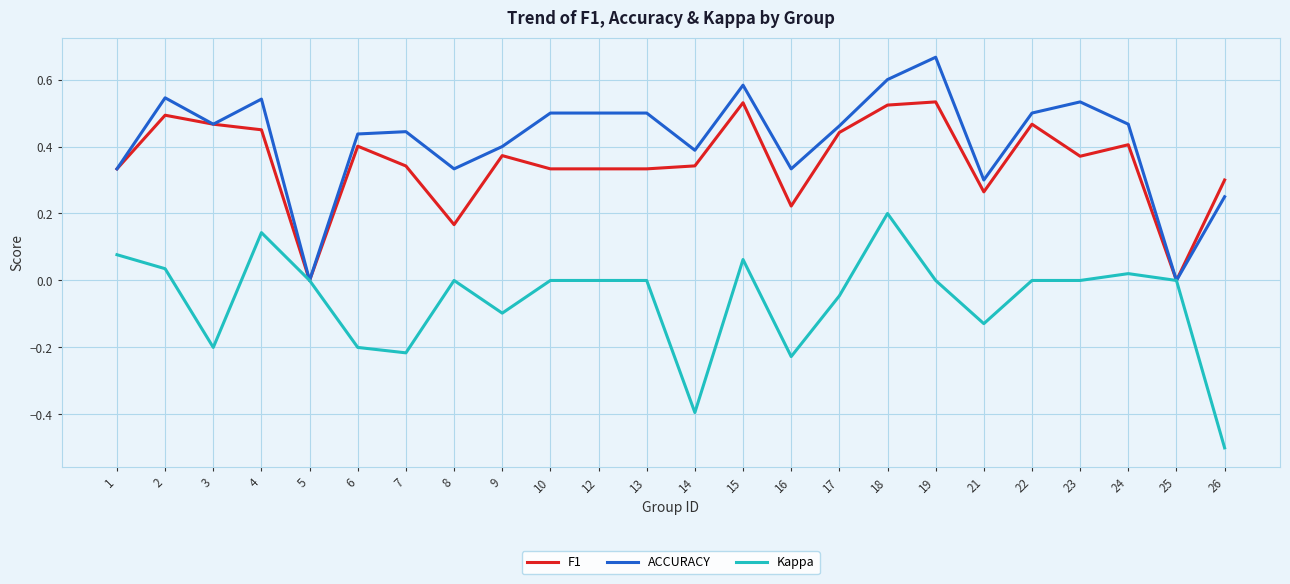

True or false: Kappa has a value of 0.0 at 24.

True